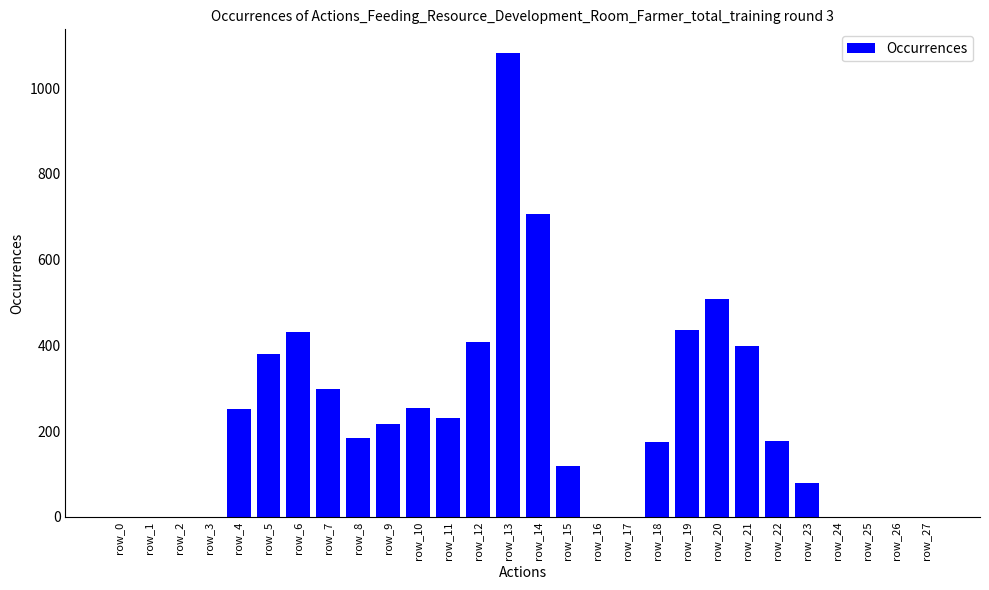

What is the sum of the values at row_15 and row_18?

293